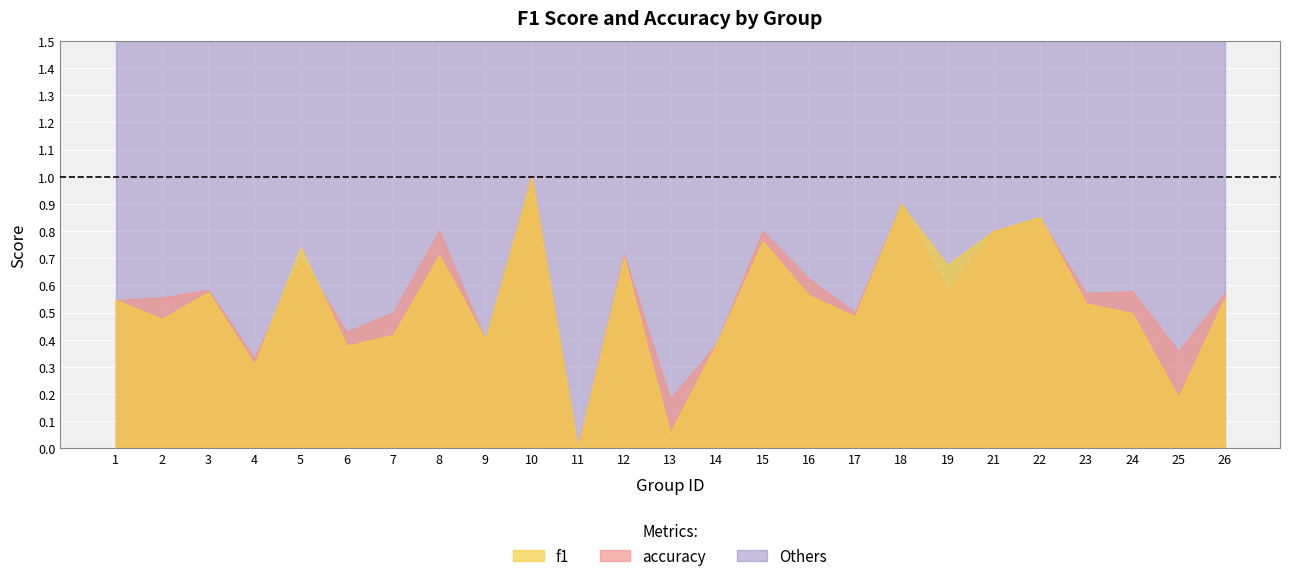

Which series has the largest range (max minus min)?

f1